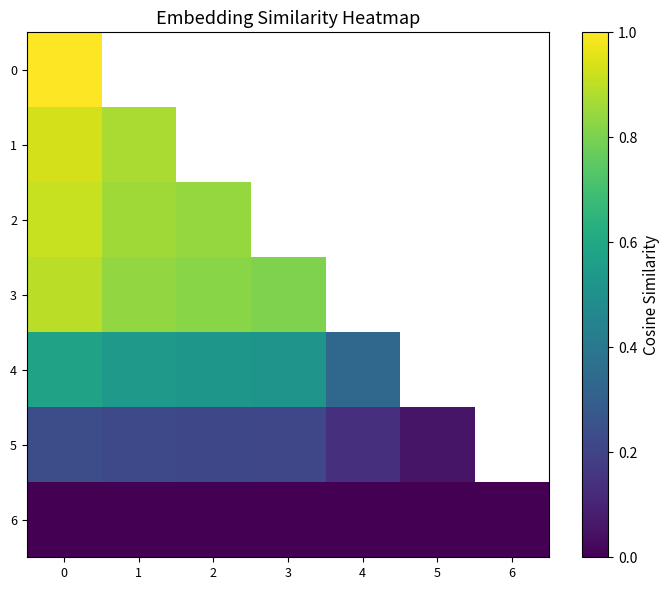

Rank the categories by 2 value from lowest to highest.

2, 3, 4, 5, 6, 1, 0